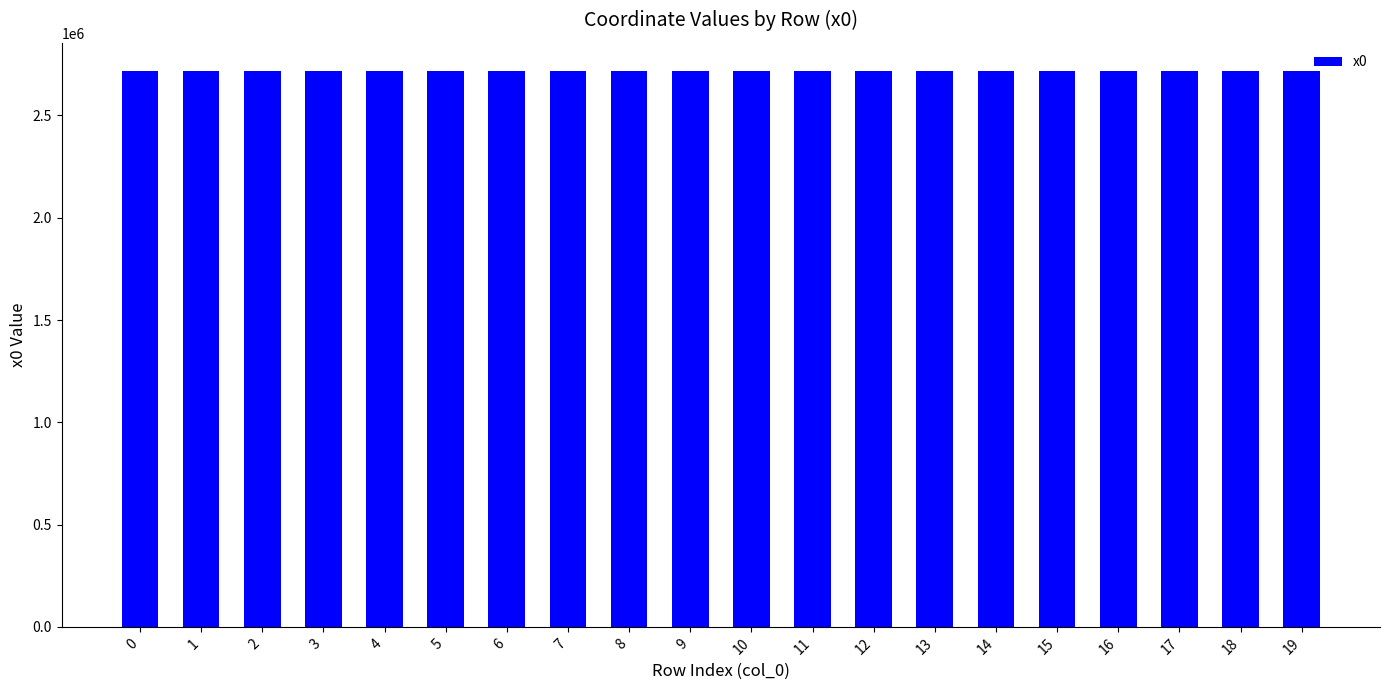

What is the value of the 8th bar from the left?

2719300.7